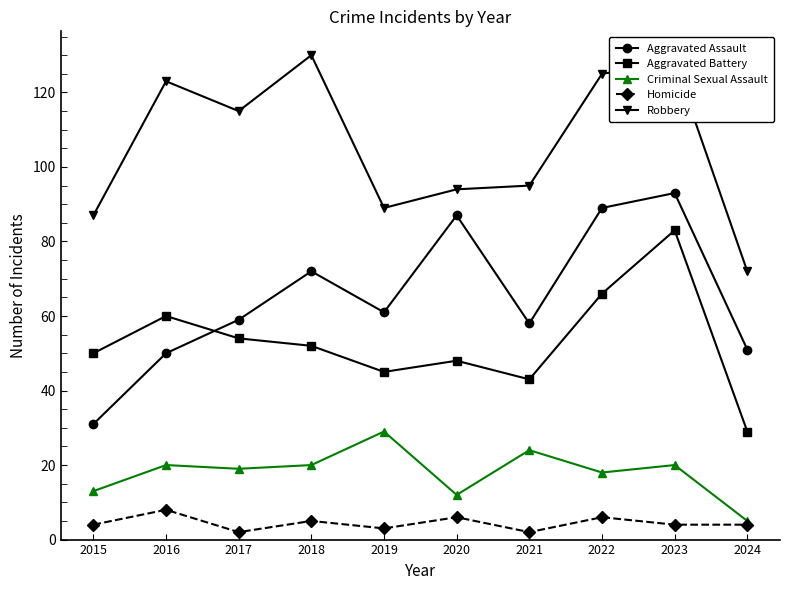

True or false: Aggravated Assault and Criminal Sexual Assault intersect in this chart.

False